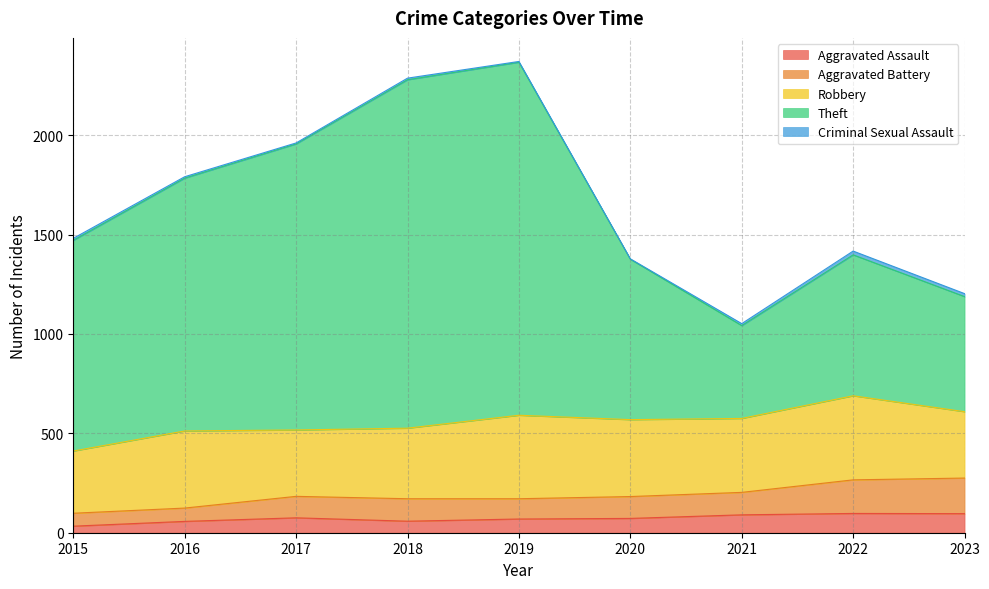

In Aggravated Assault, how many points are higher than both neighbors (excluding endpoints)?

2